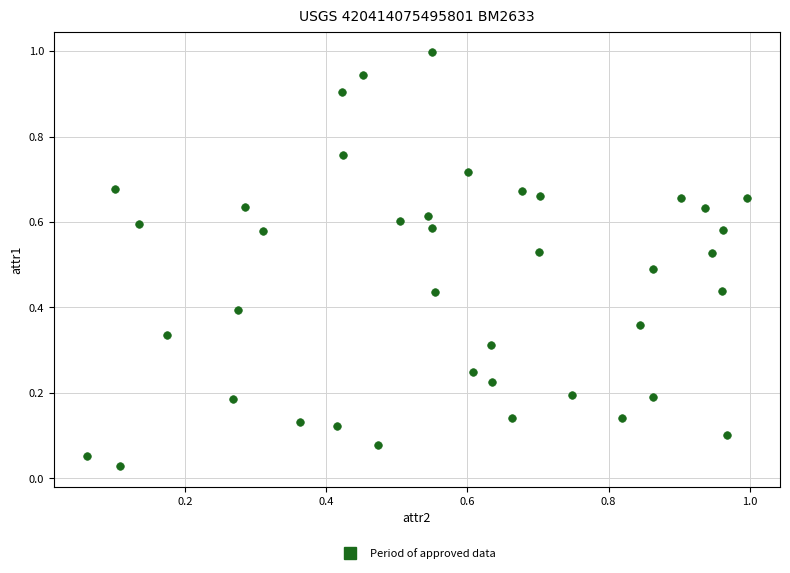

What is the range of Y values (max minus min)?

1.0